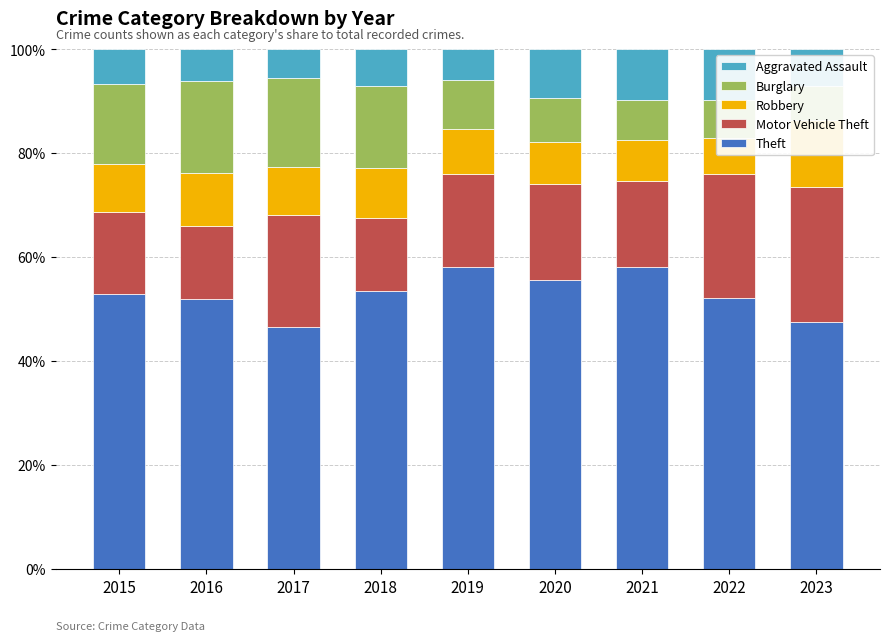

How many groups of bars are there?

9